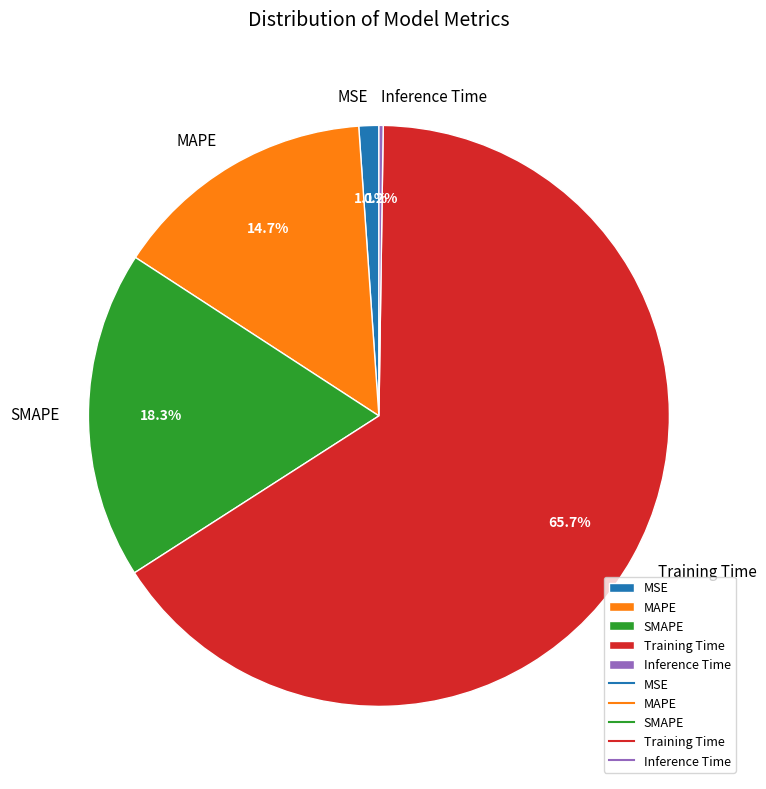

Is there a majority slice in this chart?

Yes